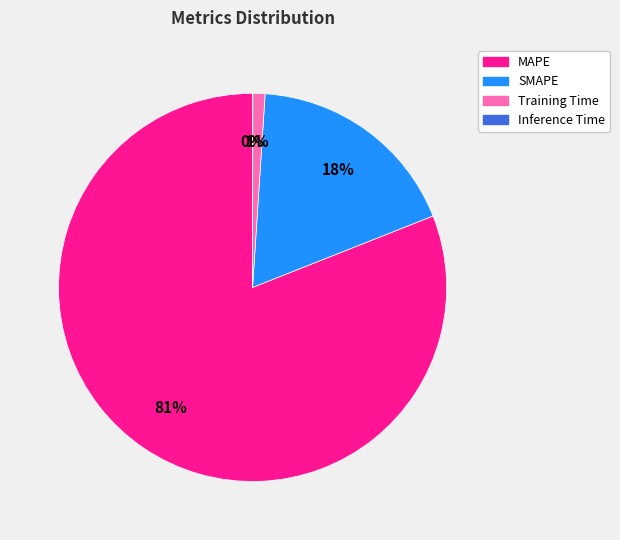

To the nearest percent, what is the difference between the largest and smallest slice percentages?

81%